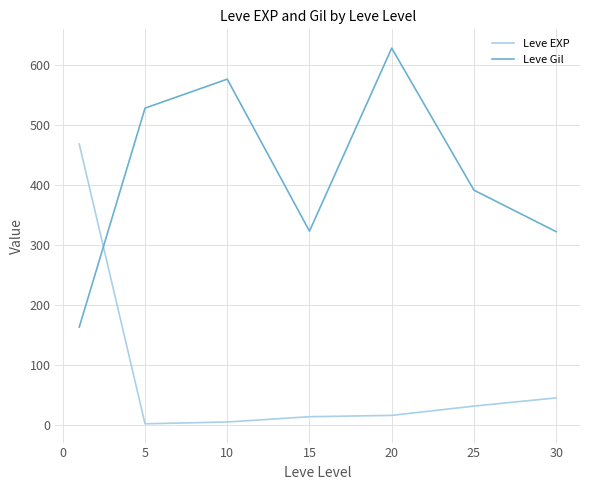

Which series has the largest total across all categories?

Leve Gil